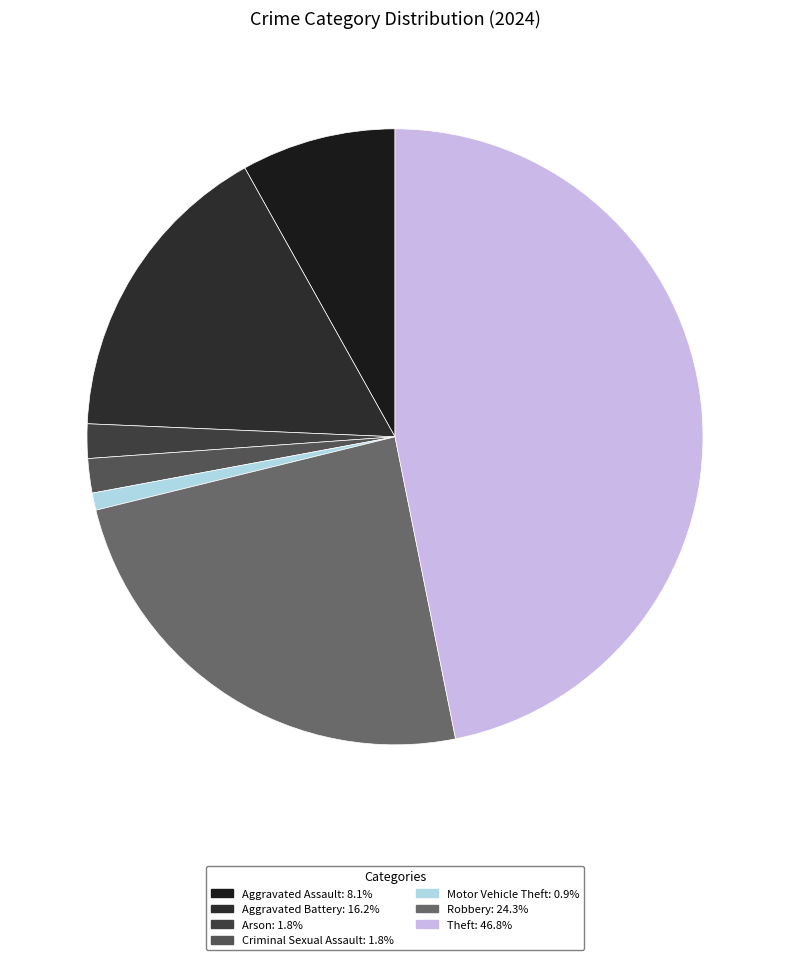

Does any single category account for the majority?

No